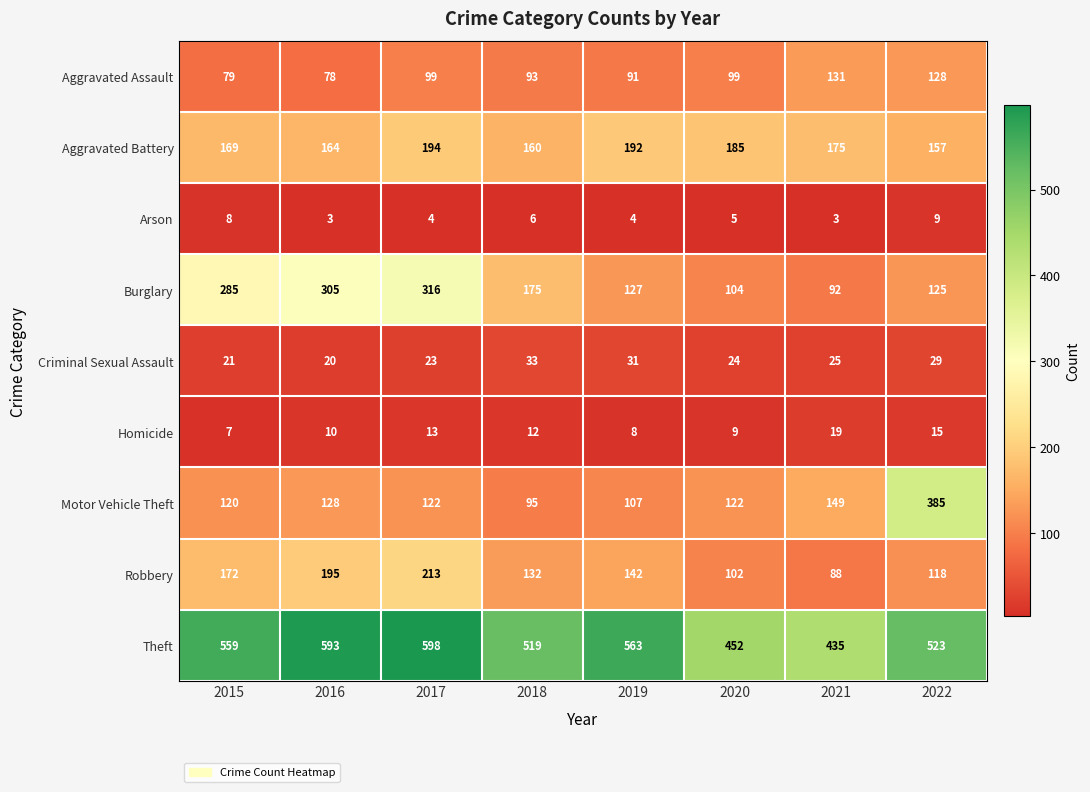

Rank the series at 2016 from lowest to highest value.

Arson, Homicide, Criminal Sexual Assault, Aggravated Assault, Motor Vehicle Theft, Aggravated Battery, Robbery, Burglary, Theft